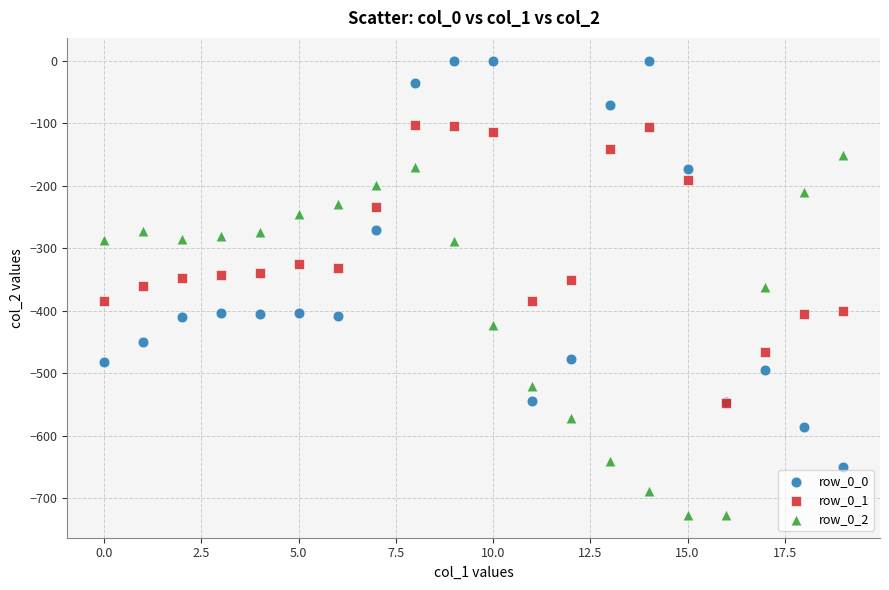

Which series reaches the minimum Y coordinate?

row_0_2